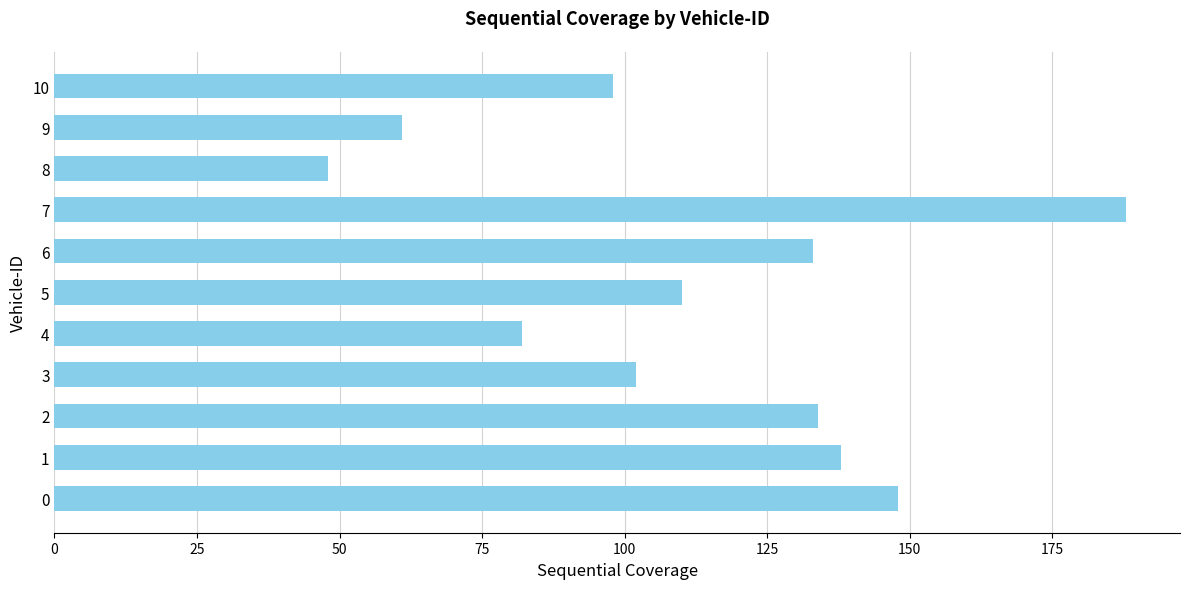

At which label is the value closest to 118?

5